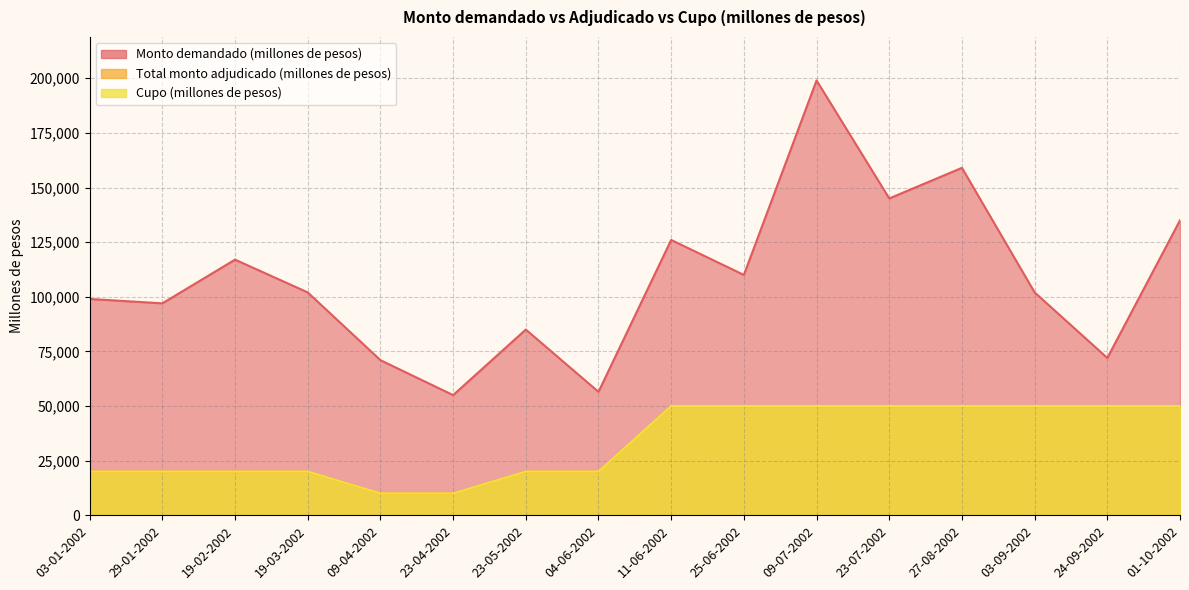

Where is the first local maximum for Monto demandado (millones de pesos)?

19-02-2002